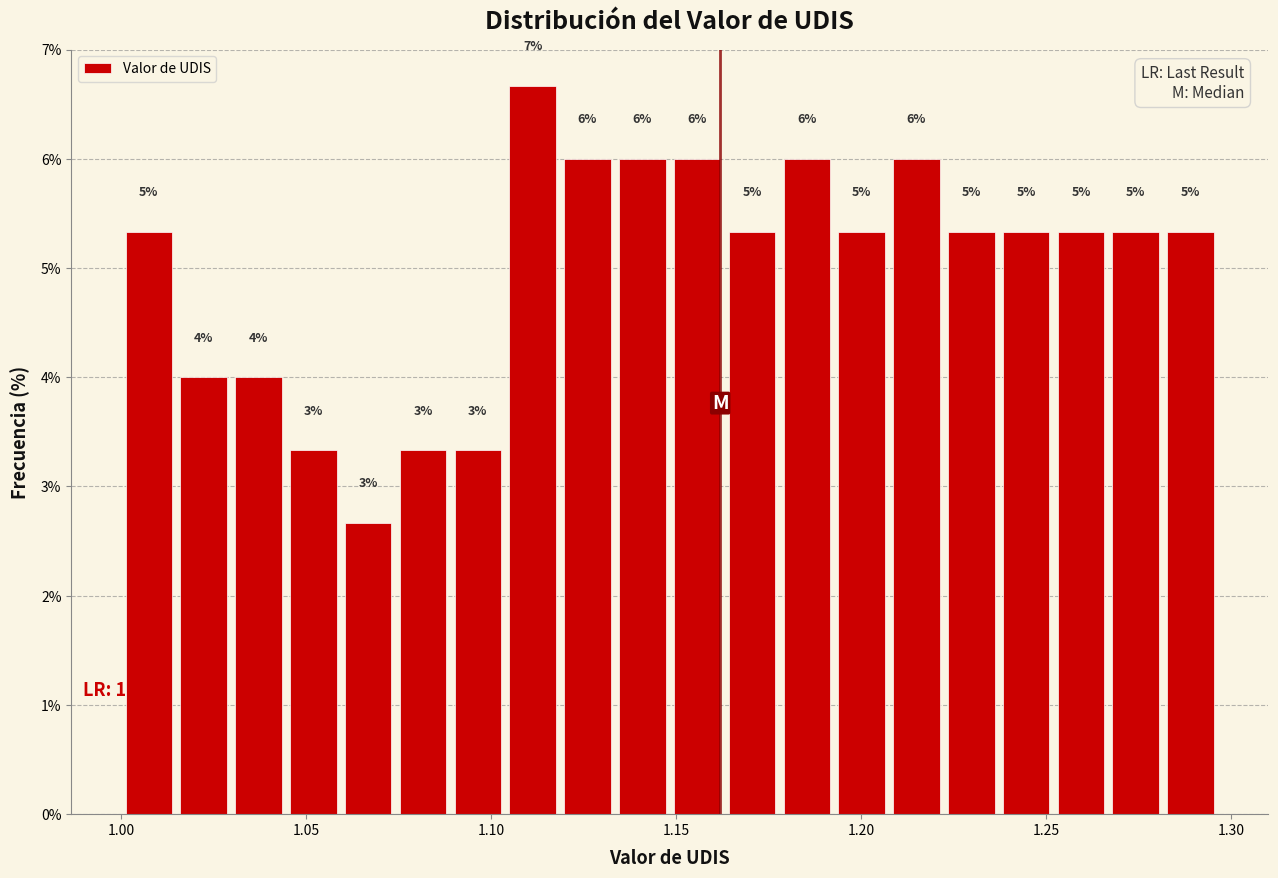

Around what value on the x-axis is the tallest bar? Give the approximate position of its centre, as read against the axis.

1.110